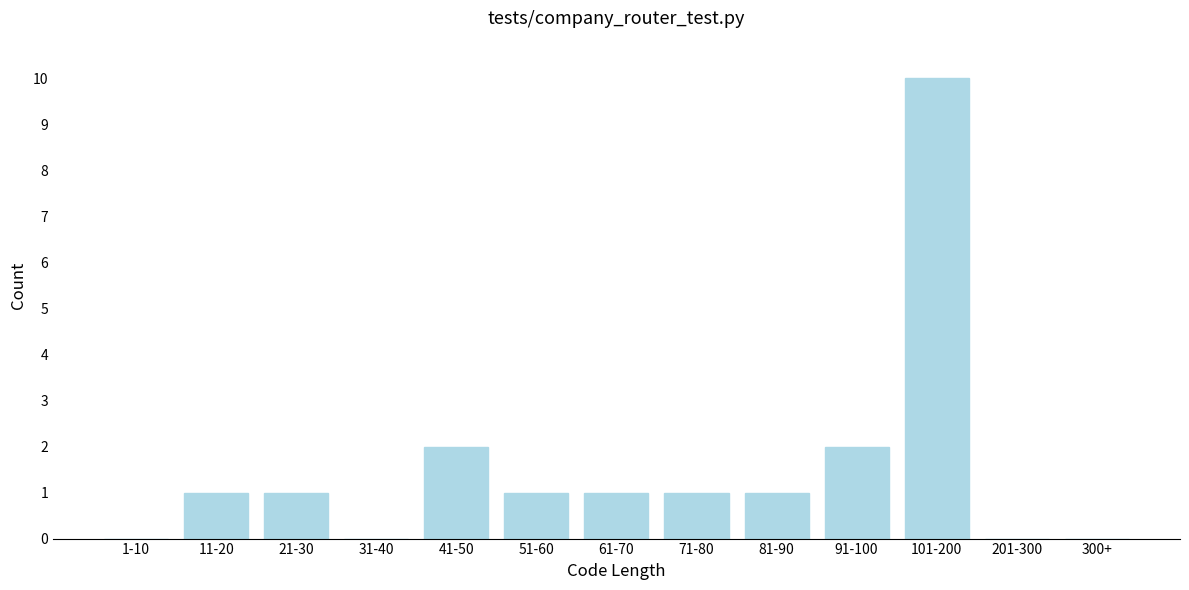

Reading left to right, what are all the values shown in this chart?

1-10=0	11-20=1	21-30=1	31-40=0	41-50=2	51-60=1	61-70=1	71-80=1	81-90=1	91-100=2	101-200=10	201-300=0	300+=0